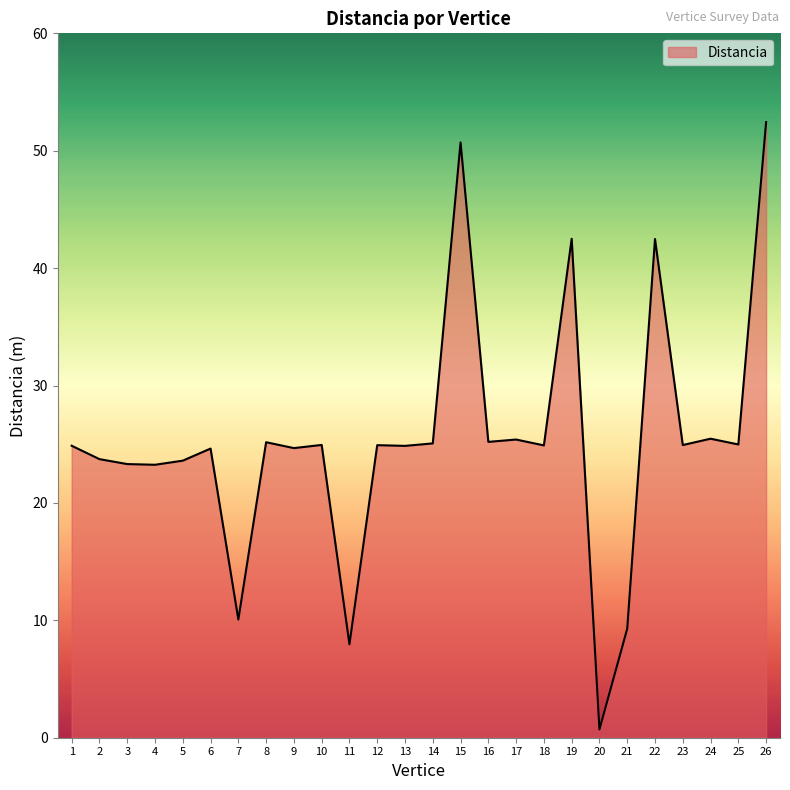

What is the difference between the values at 13 and 5?

1.3